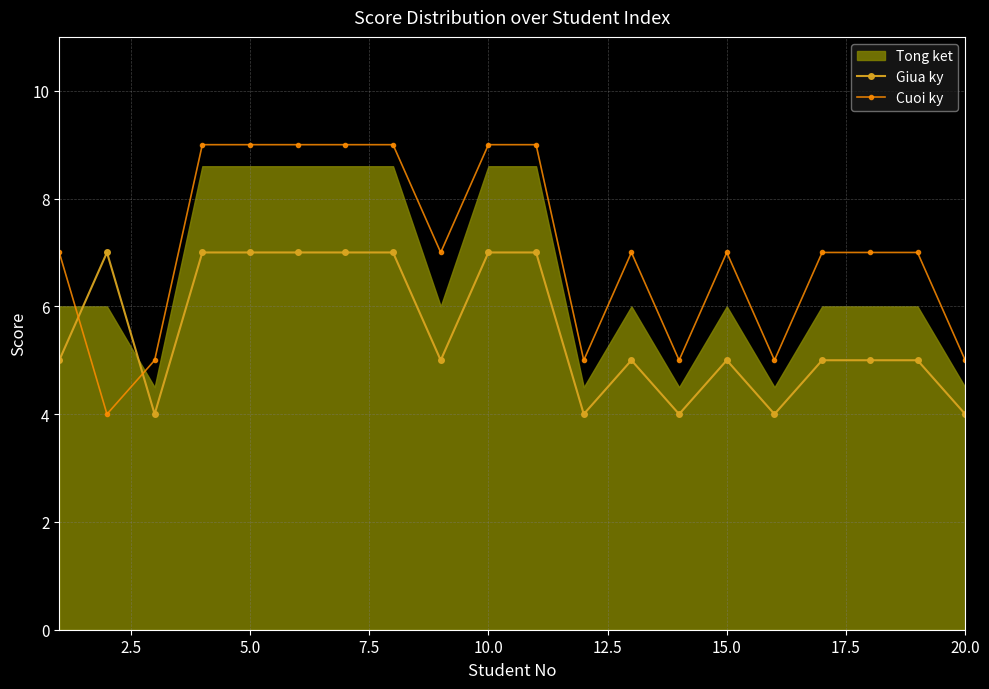

The Cuoi ky series shows 7 at 15.0. True or false?

True